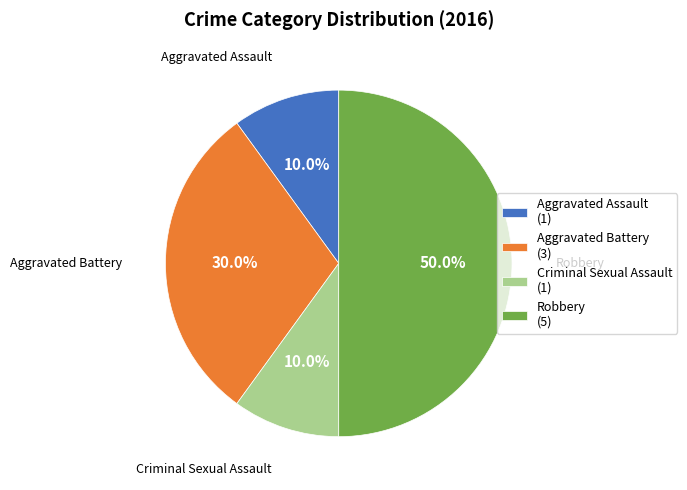

The Aggravated Battery slice represents 30% of the pie. True or false?

True